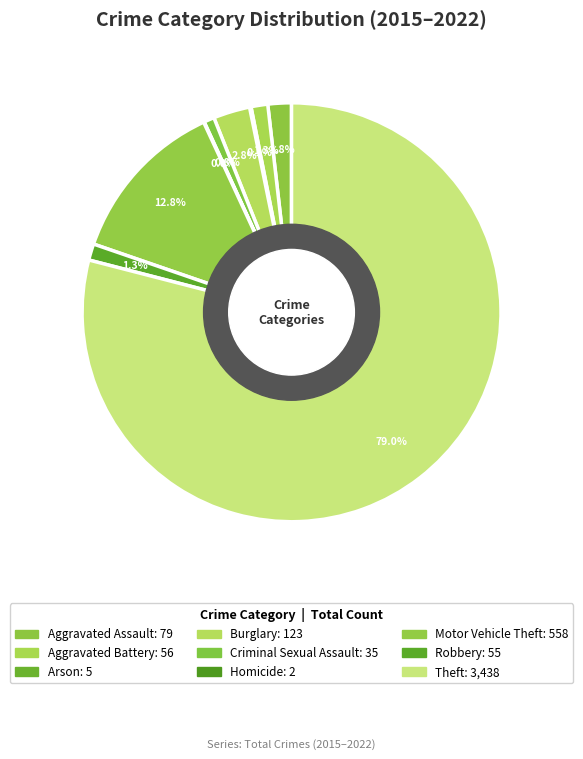

What is the change in value from Motor Vehicle Theft to Theft?

+2880